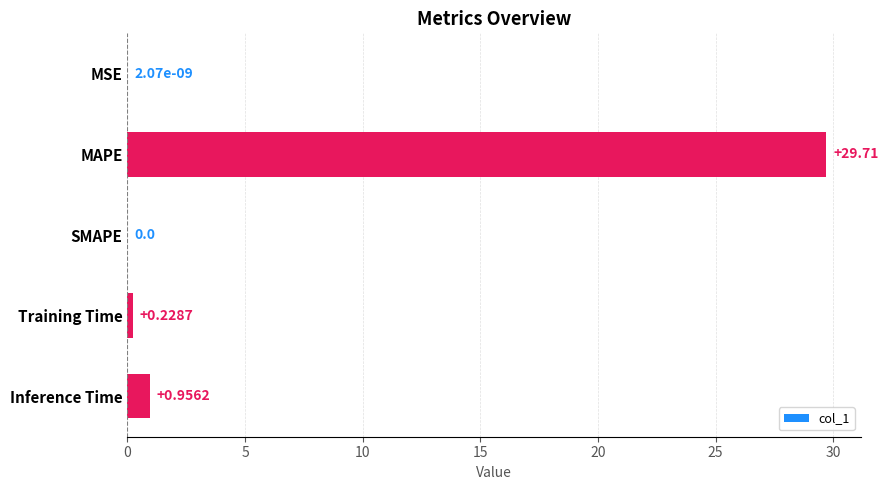

Which has a higher value, MAPE or MSE?

MAPE